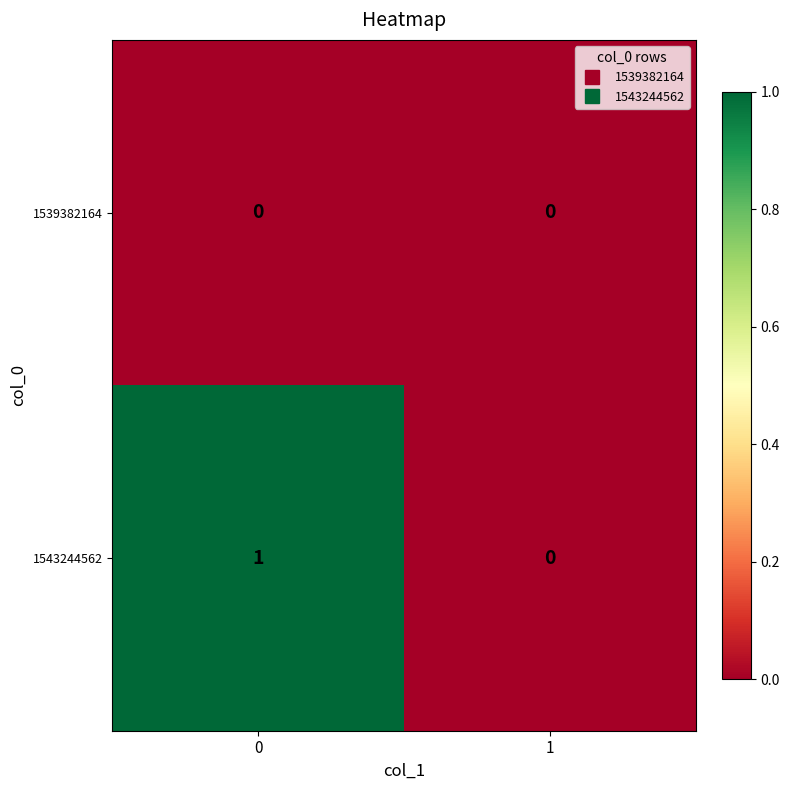

Which series changed the most between 0 and 1?

1543244562